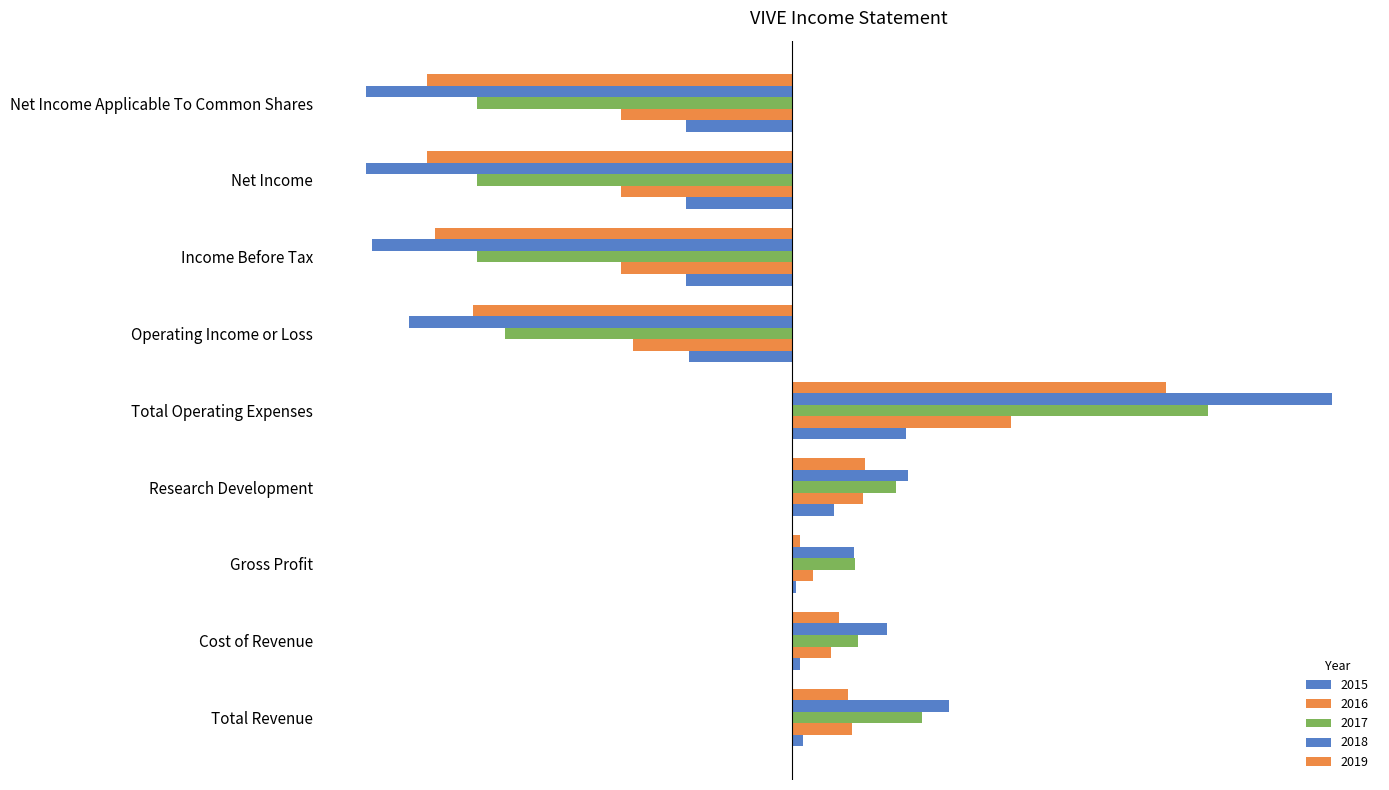

What is the difference between the 2015 values at Net Income and Research Development?

17400